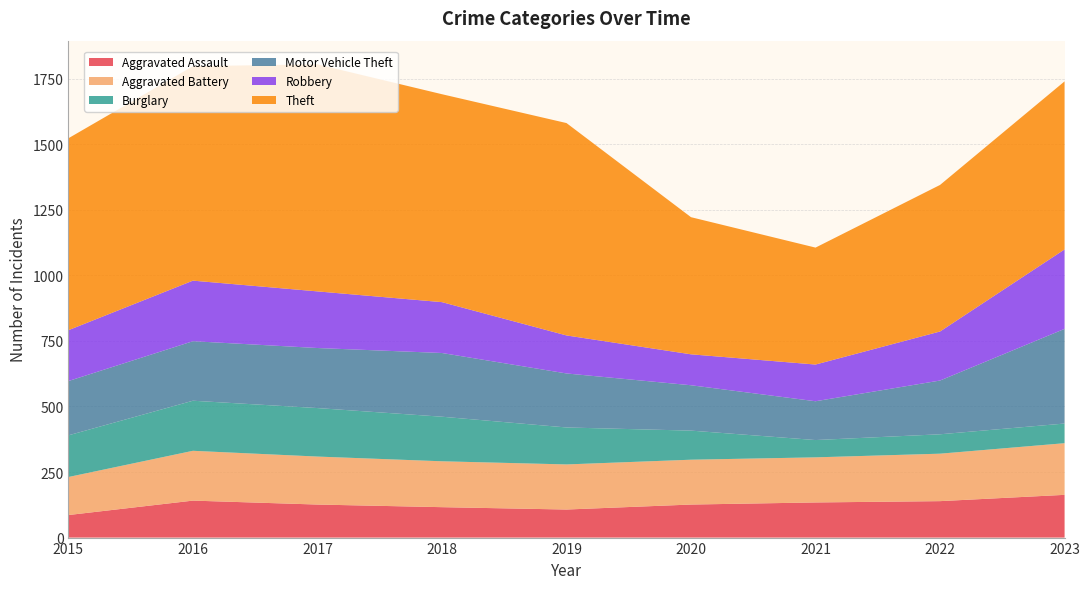

Reading left to right, what are all the values shown in this chart?

Aggravated Assault: 2015=86	2016=141	2017=126	2018=116	2019=107	2020=126	2021=134	2022=139	2023=163
Aggravated Battery: 2015=145	2016=190	2017=183	2018=175	2019=172	2020=171	2021=172	2022=181	2023=197
Burglary: 2015=159	2016=191	2017=185	2018=170	2019=141	2020=111	2021=66	2022=74	2023=75
Motor Vehicle Theft: 2015=207	2016=227	2017=229	2018=243	2019=206	2020=173	2021=148	2022=205	2023=361
Robbery: 2015=194	2016=231	2017=216	2018=194	2019=145	2020=118	2021=140	2022=187	2023=303
Theft: 2015=732	2016=818	2017=866	2018=793	2019=810	2020=523	2021=446	2022=559	2023=641